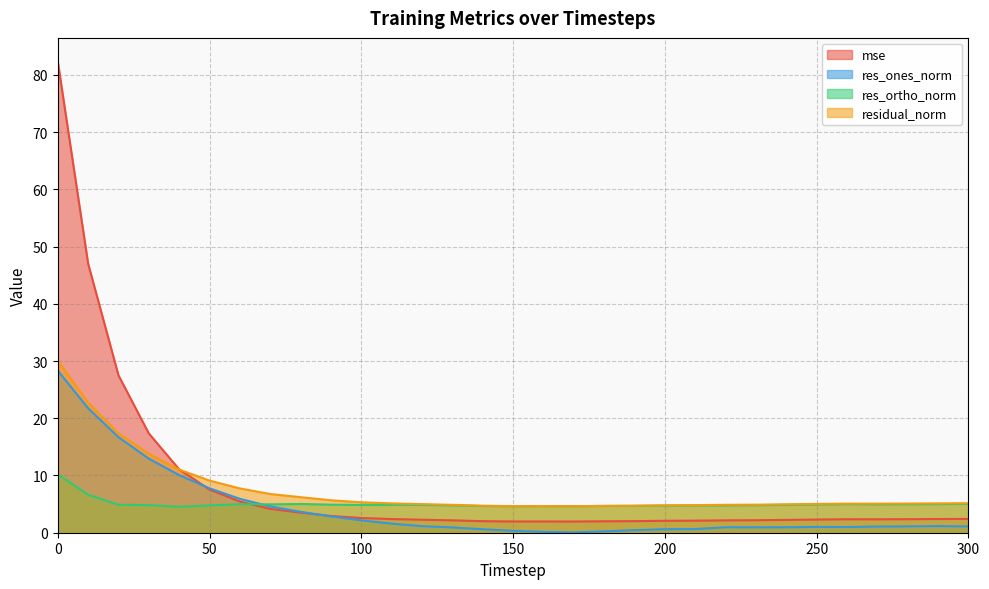

At which category does the chart reach its minimum across all series?

170